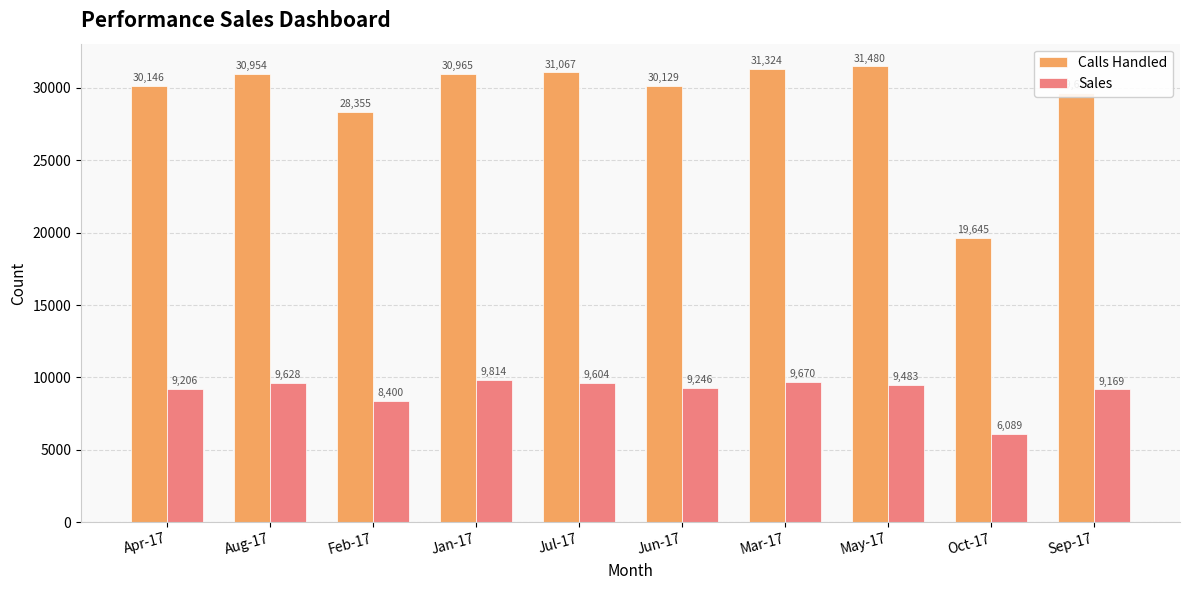

What position from the right is Apr-17?

10